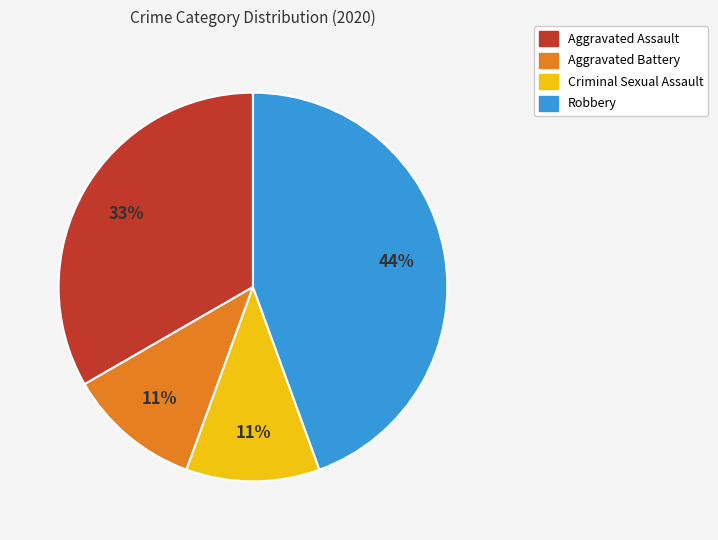

To the nearest percent, what is the difference between the largest and smallest slice percentages?

33%